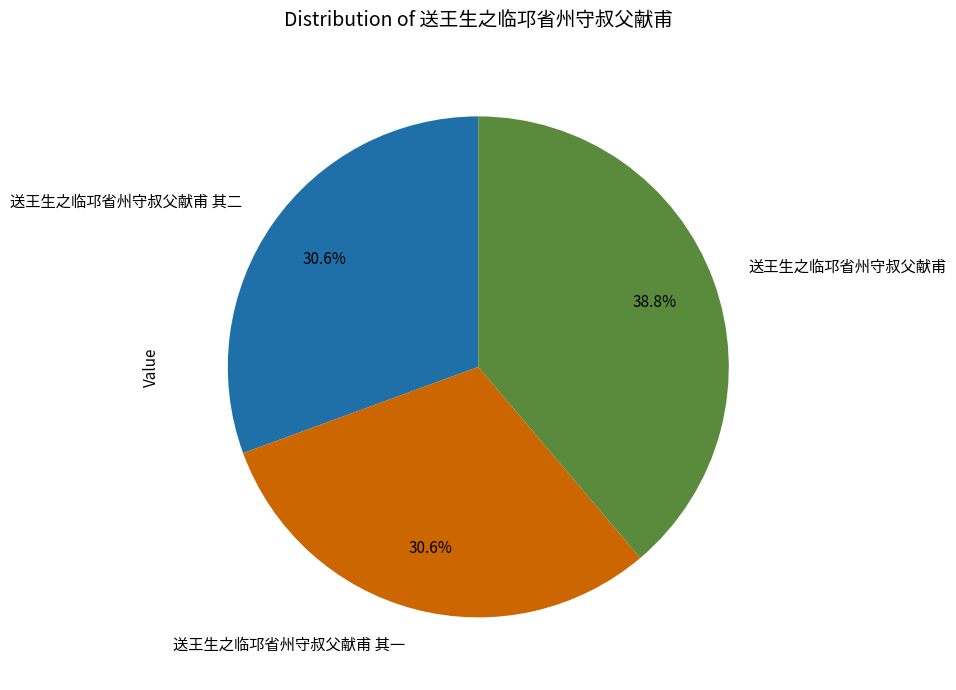

Combined, what portion of the pie is 送王生之临邛省州守叔父献甫 and 送王生之临邛省州守叔父献甫 其一?

69.4%